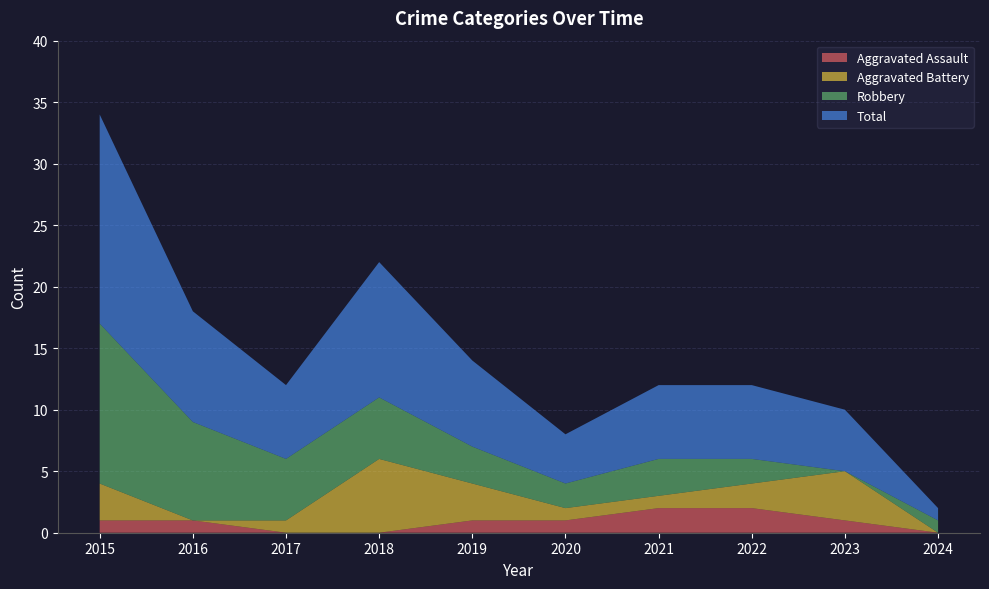

Reading right to left, extract all data points from this chart.

Aggravated Assault: 0	1	2	2	1	1	0	0	1	1
Aggravated Battery: 0	4	2	1	1	3	6	1	0	3
Robbery: 1	0	2	3	2	3	5	5	8	13
Total: 1	5	6	6	4	7	11	6	9	17